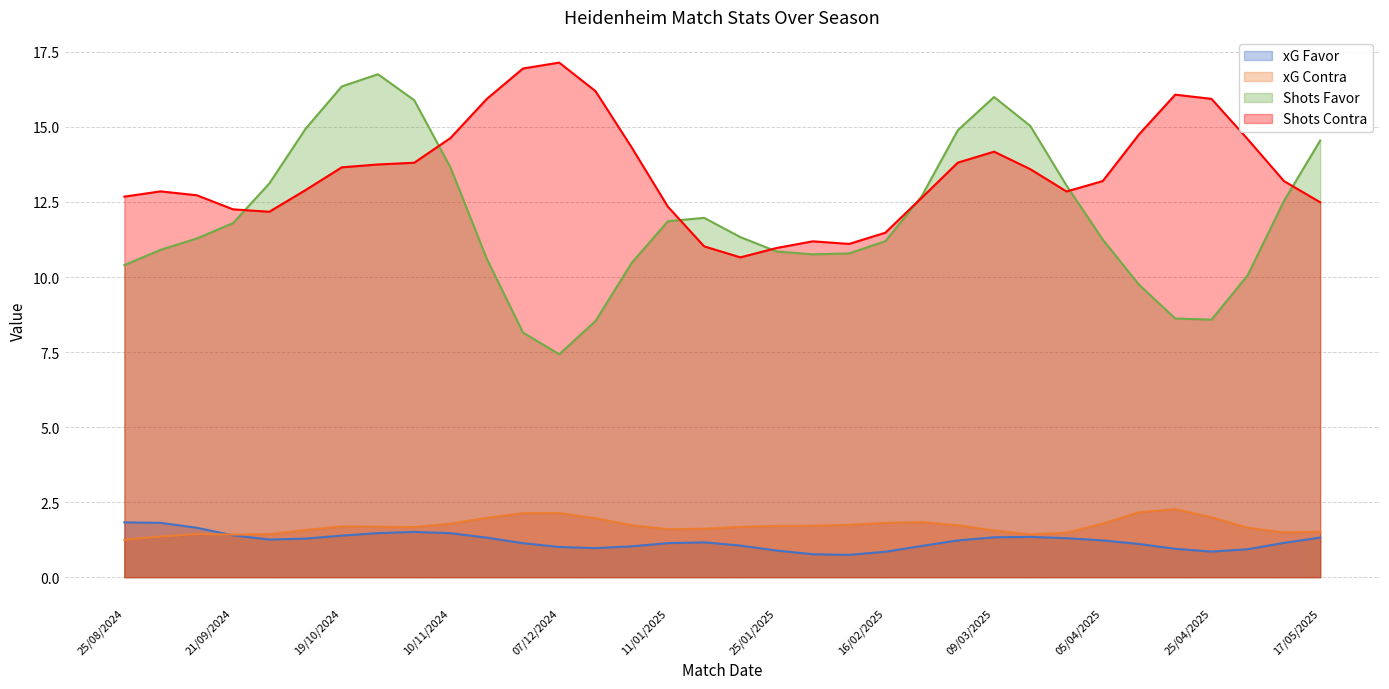

Which series has the largest total across all categories?

Shots Contra